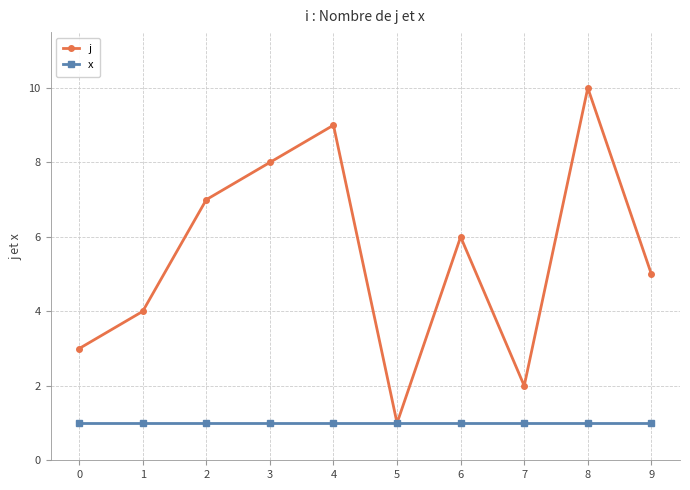

Which series has the largest total across all categories?

j